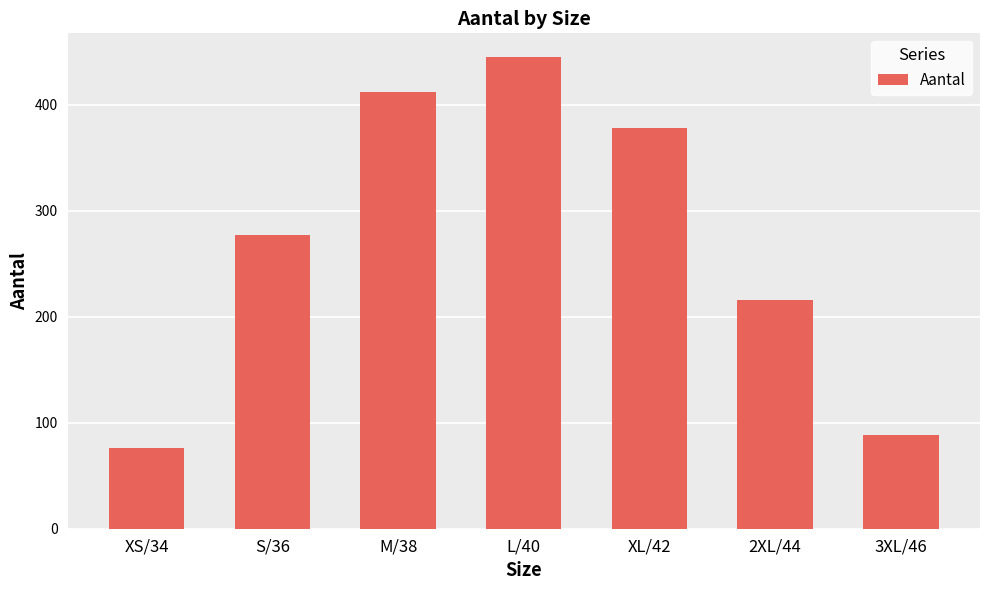

The chart shows a value of 270 at M/38. True or false?

False